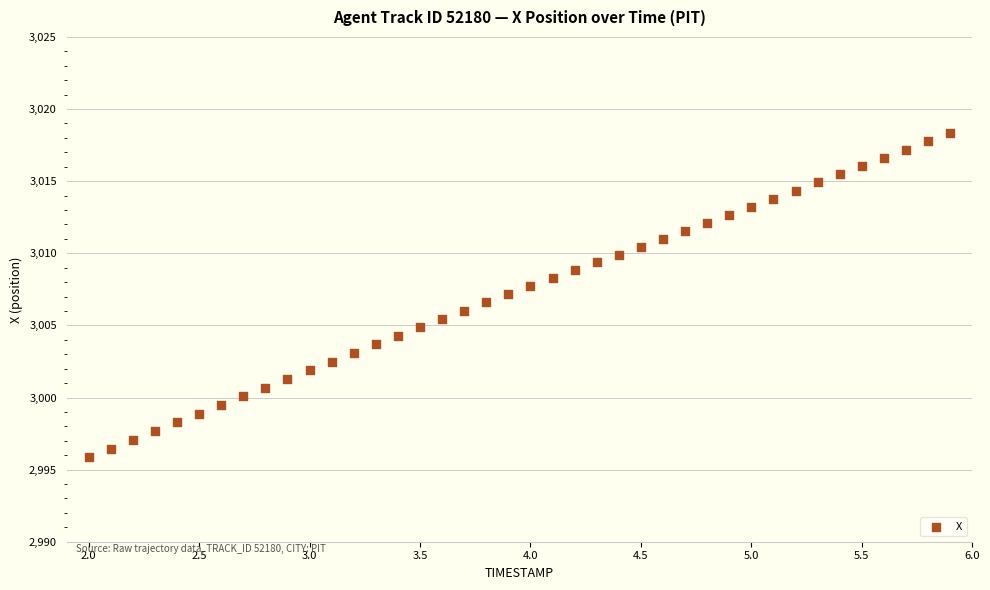

What is the range of X values (max minus min)?

3.9